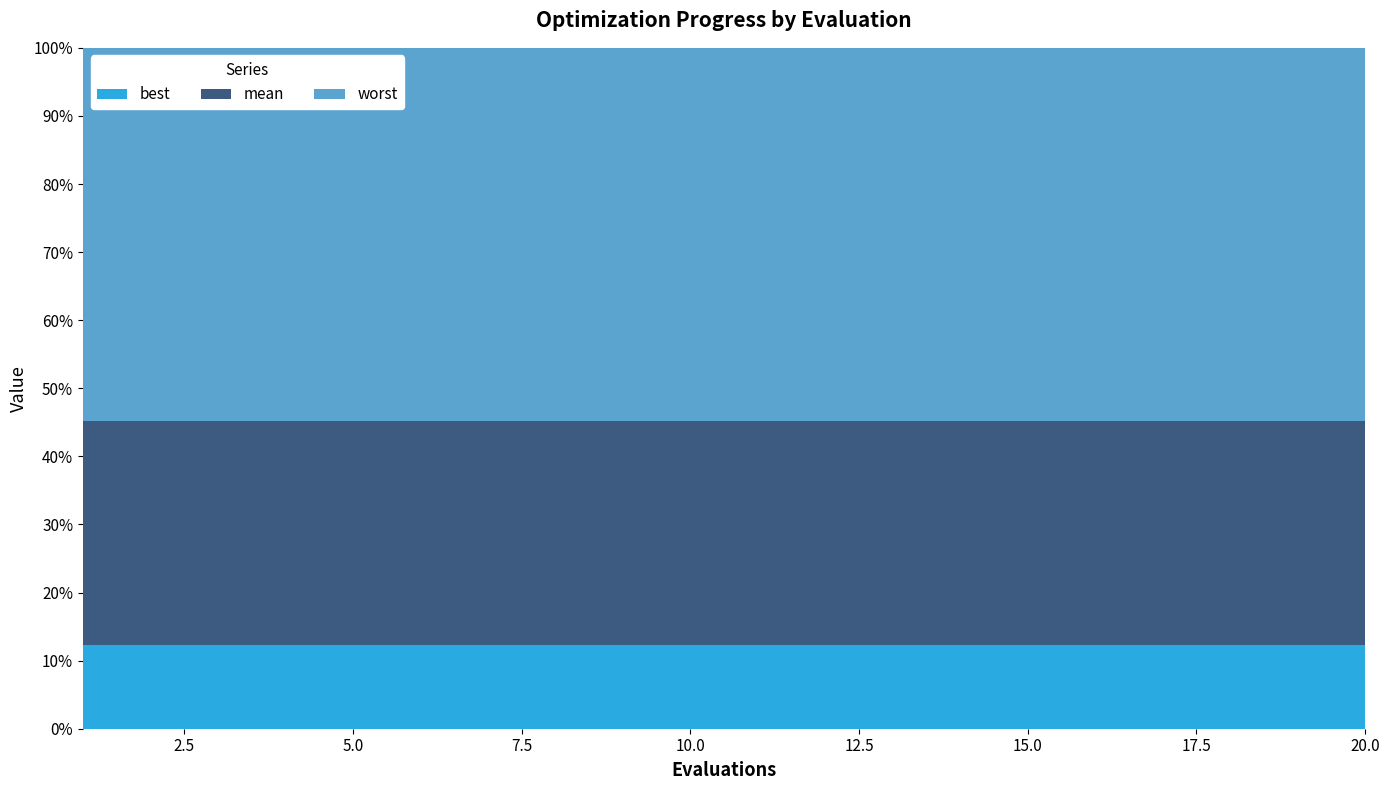

Reading left to right, what are all the values shown in this chart?

best: 0.9	0.9	0.9	0.9	0.9	0.9	0.9	0.9	0.9	0.9	0.9	0.9	0.9	0.9	0.9	0.9	0.9	0.9	0.9	0.9
mean: 2.4	2.4	2.4	2.4	2.4	2.4	2.4	2.4	2.4	2.4	2.4	2.4	2.4	2.4	2.4	2.4	2.4	2.4	2.4	2.4
worst: 4.0	4.0	4.0	4.0	4.0	4.0	4.0	4.0	4.0	4.0	4.0	4.0	4.0	4.0	4.0	4.0	4.0	4.0	4.0	4.0